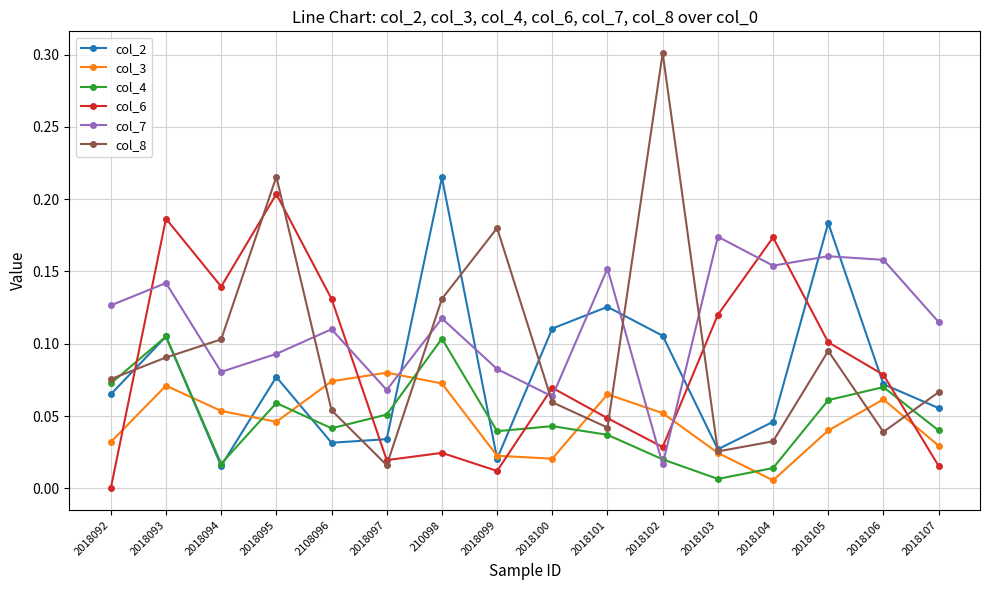

True or false: col_4 has more than 0 interior local peaks.

True